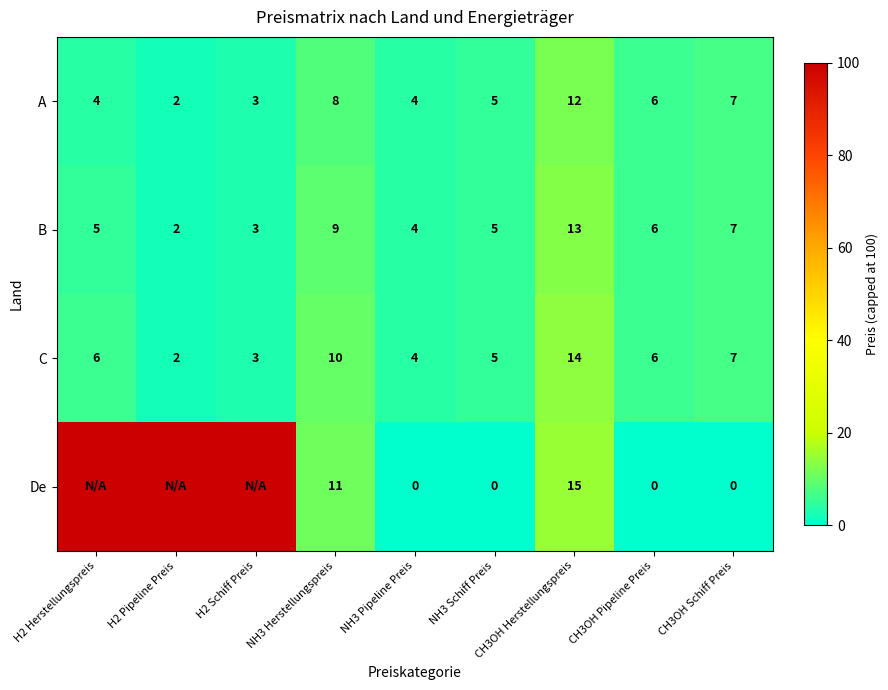

True or false: B has a value of 8 at H2 Herstellungspreis.

False